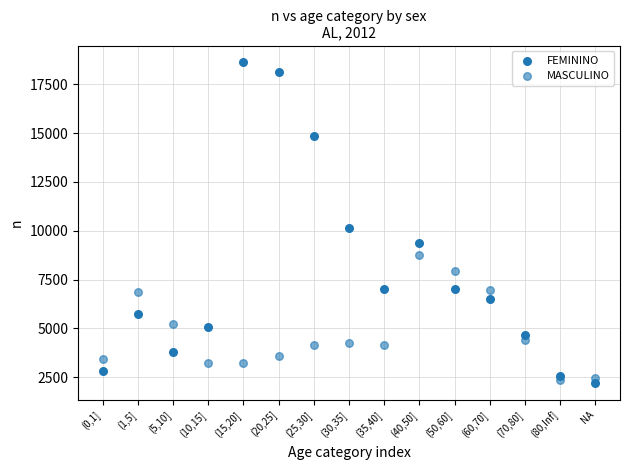

Count the number of points in this scatter plot.

30